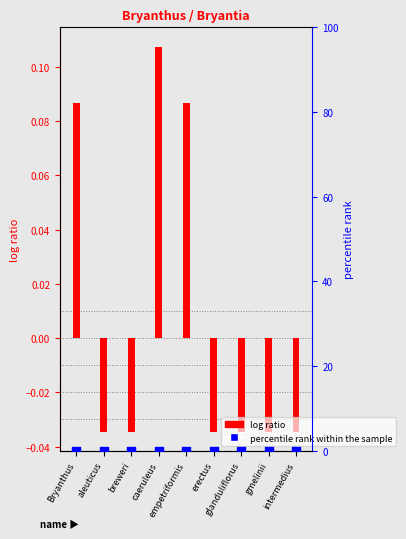

At which category is the sum across all series the highest?

caeruleus